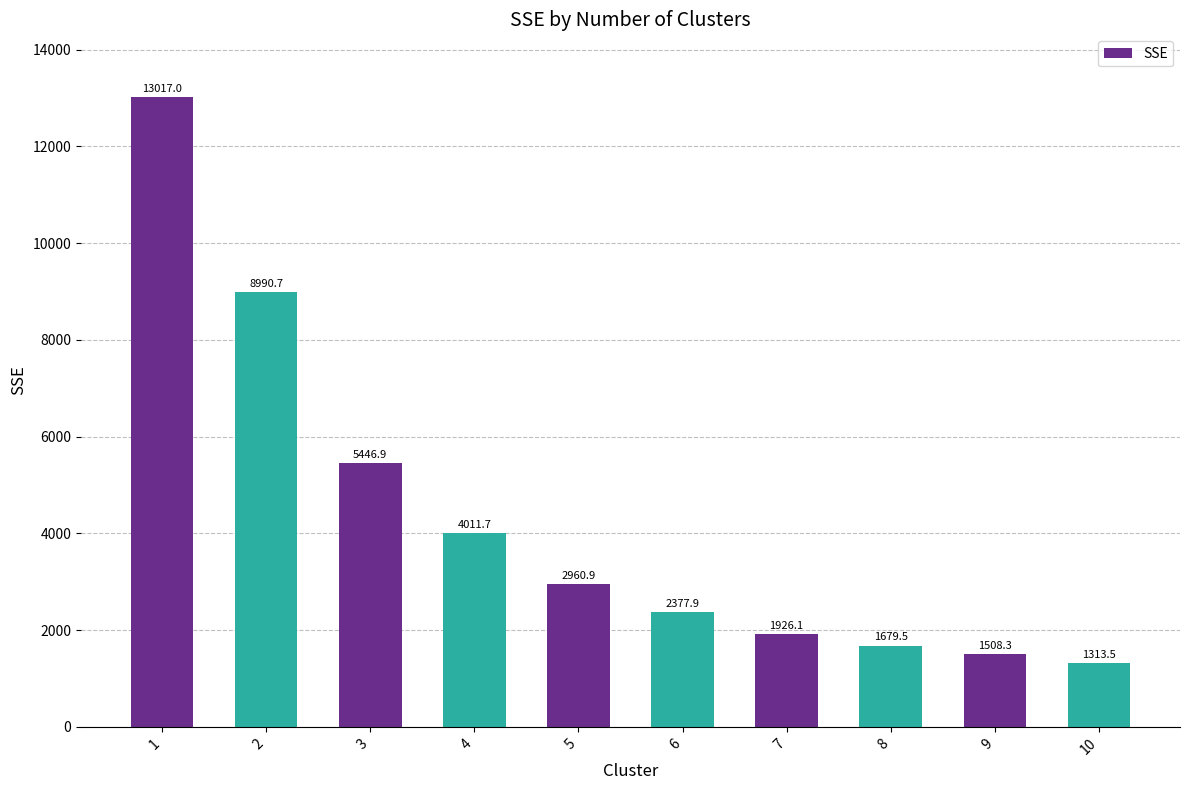

What is the change in value from 2 to 10?

-7677.2